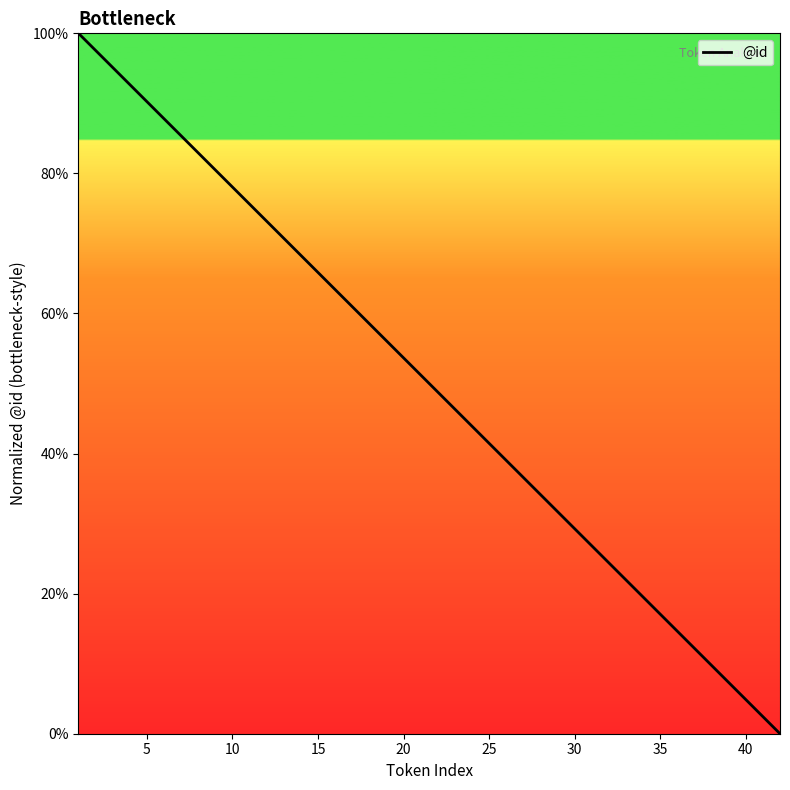

Is this an area chart (filled region under the line)?

No